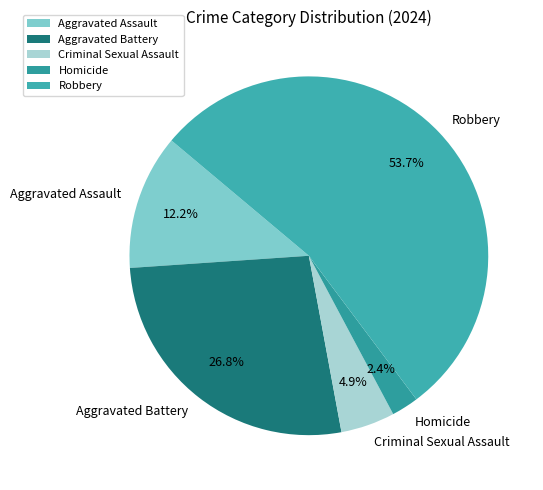

What is the ratio of the value at Aggravated Battery to the value at Aggravated Assault?

2.2